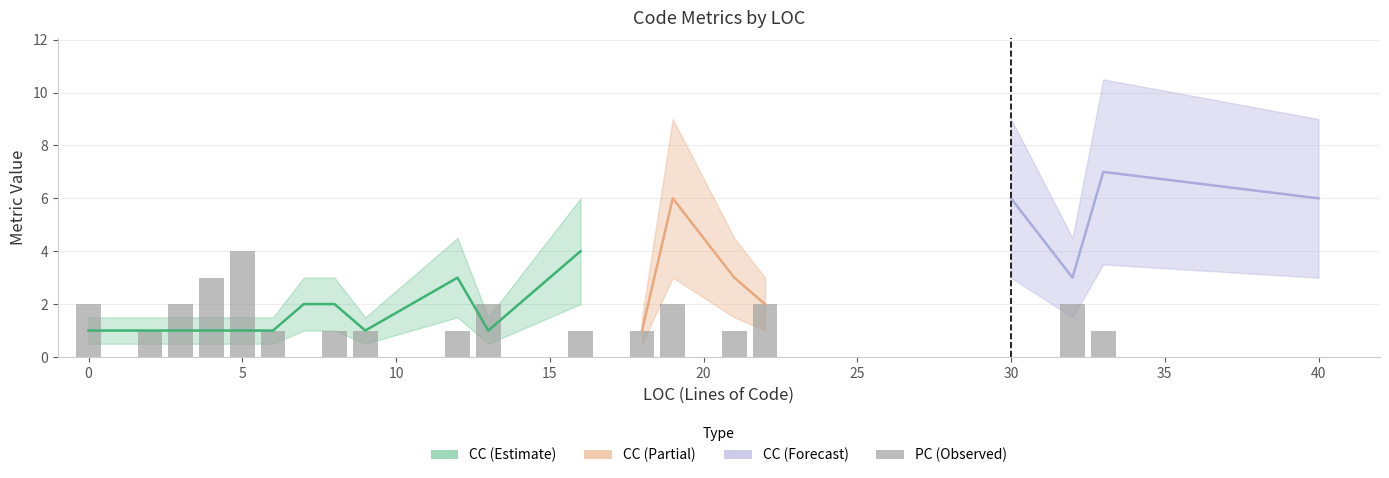

What is the sum of the values at 2 and 0?

3